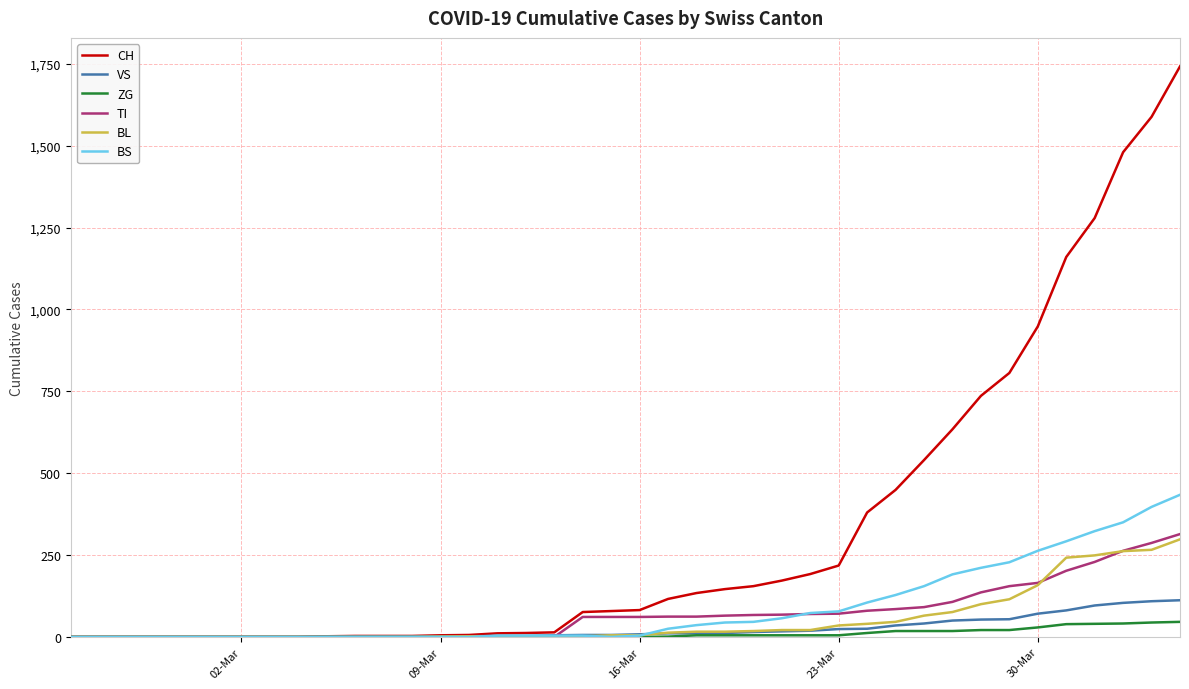

What is the maximum value for TI?

314